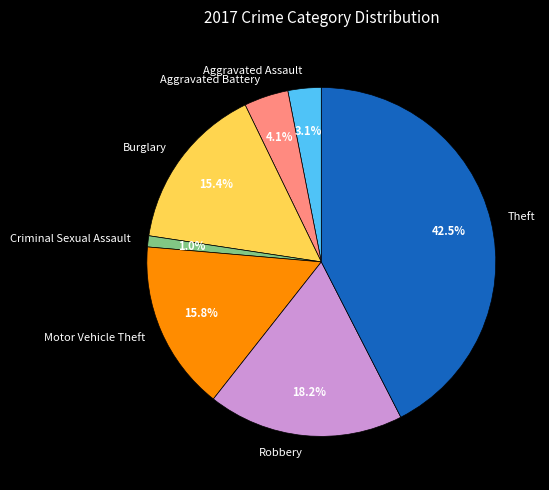

How many slices are in this pie chart?

7